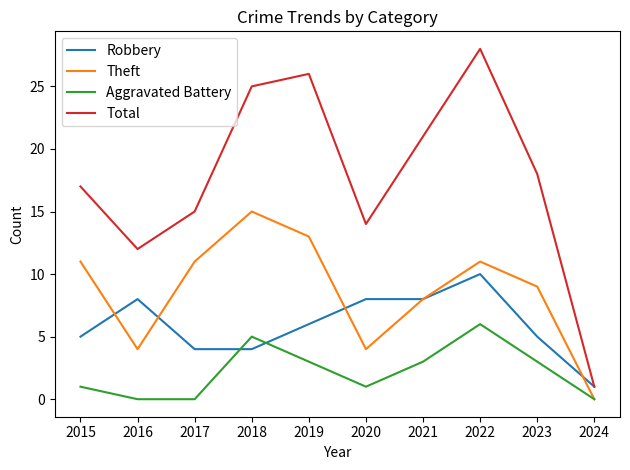

Count the number of categories in the chart.

10